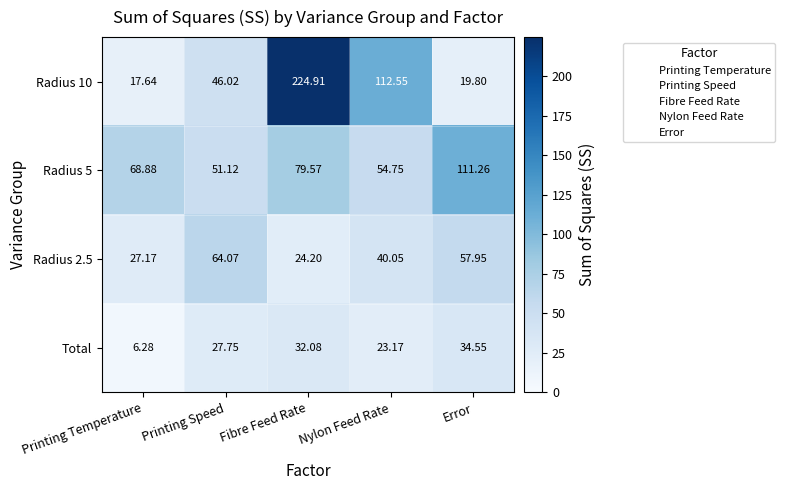

Rank the categories by Radius 10 value from lowest to highest.

Printing Temperature, Error, Printing Speed, Nylon Feed Rate, Fibre Feed Rate